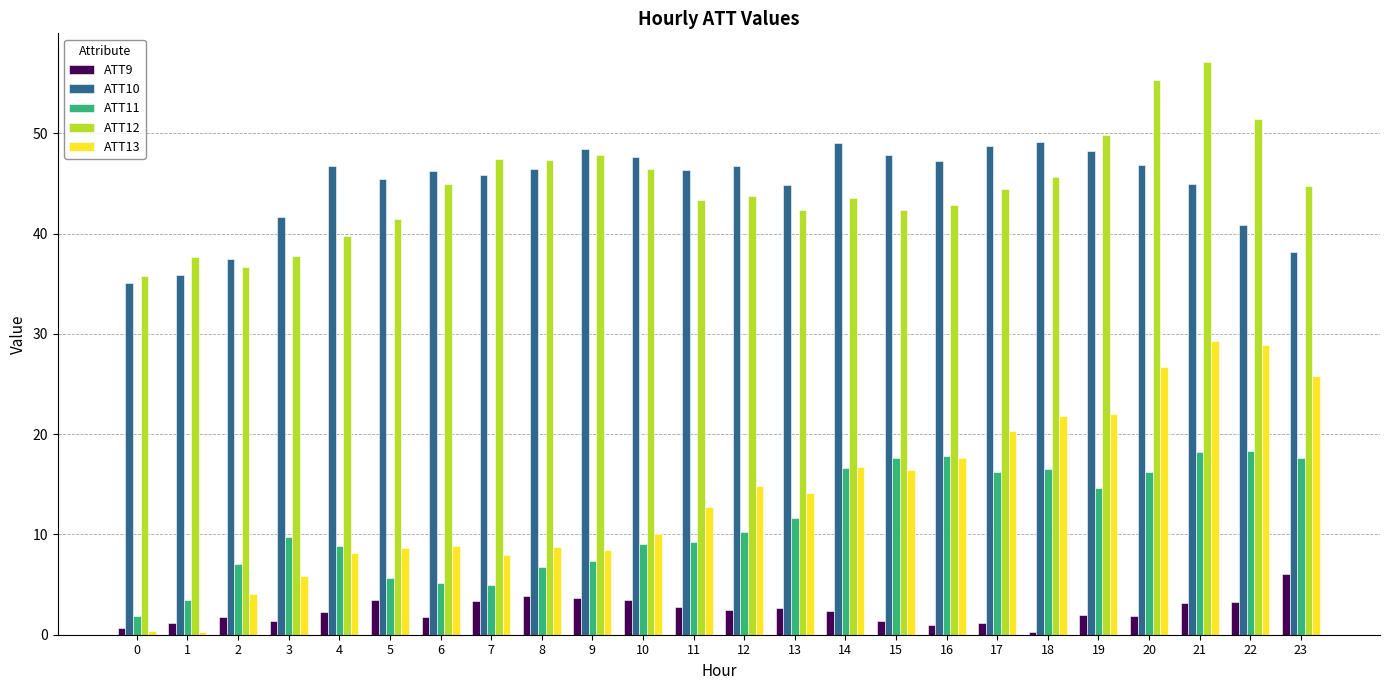

How many data points in ATT13 are above 14?

12